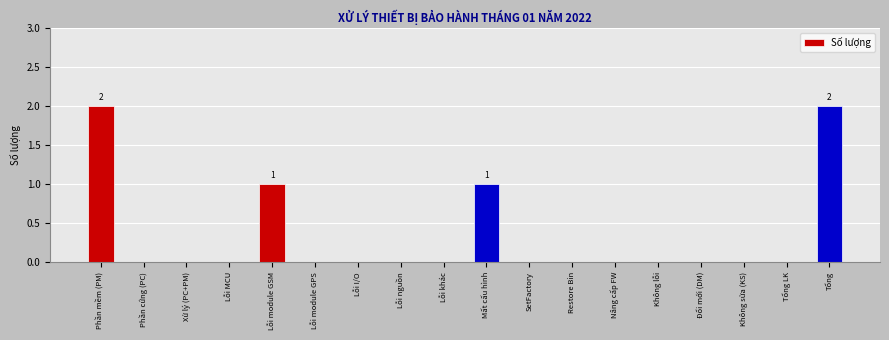

Which has a higher value, Restore Bin or Mất cấu hình?

Mất cấu hình